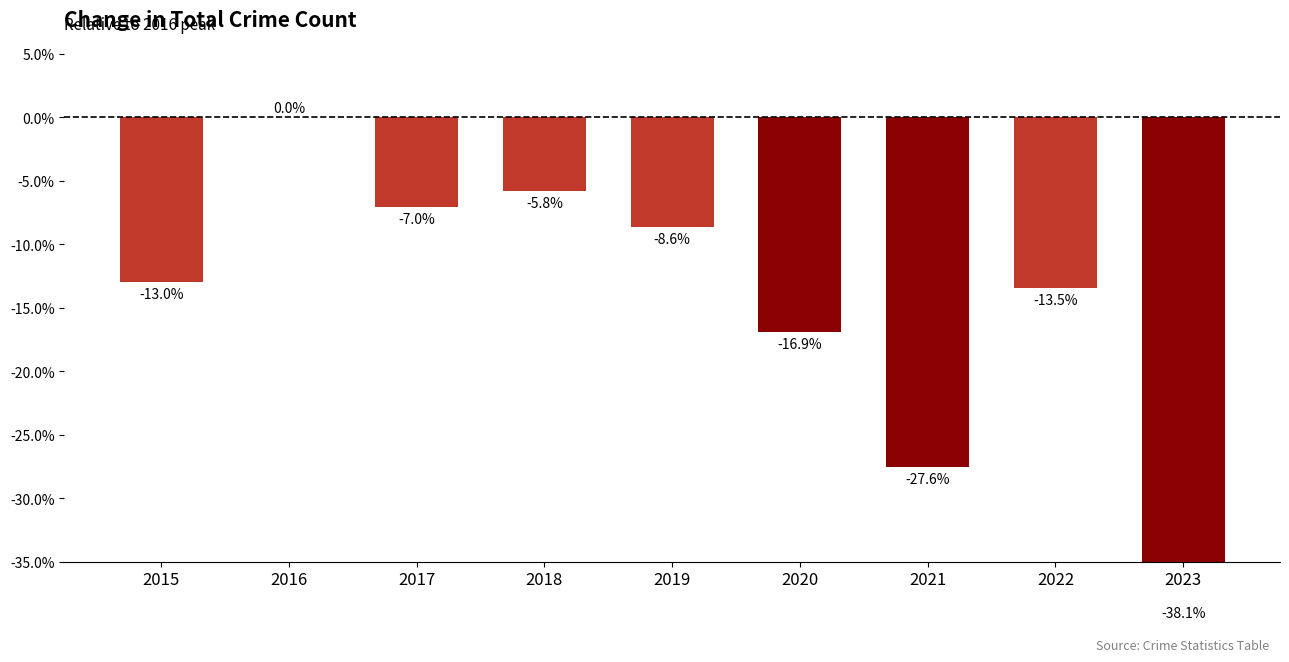

Does the chart contain any negative values?

Yes